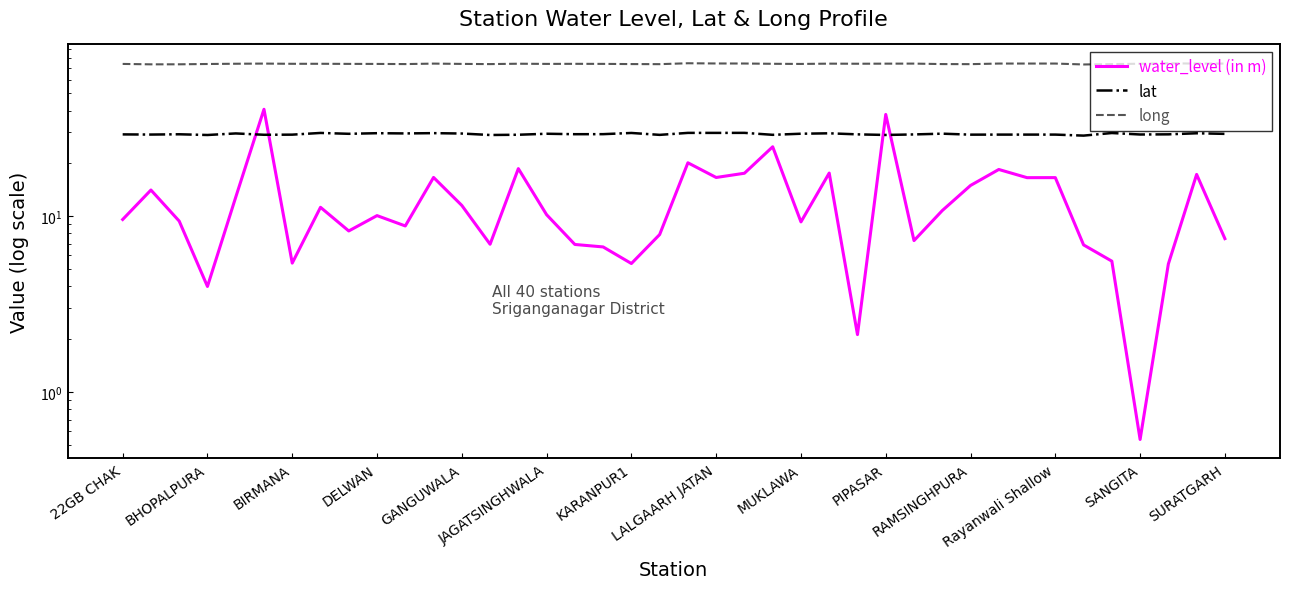

At how many categories does at least one series exceed 15?

40